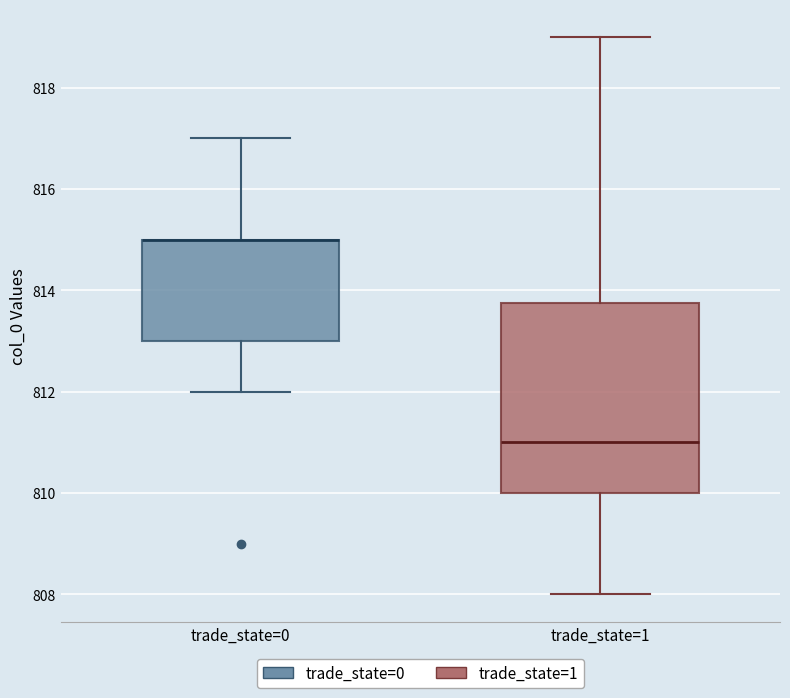

Comparing the boxes themselves (not the whiskers), which one is the tallest?

trade_state=1